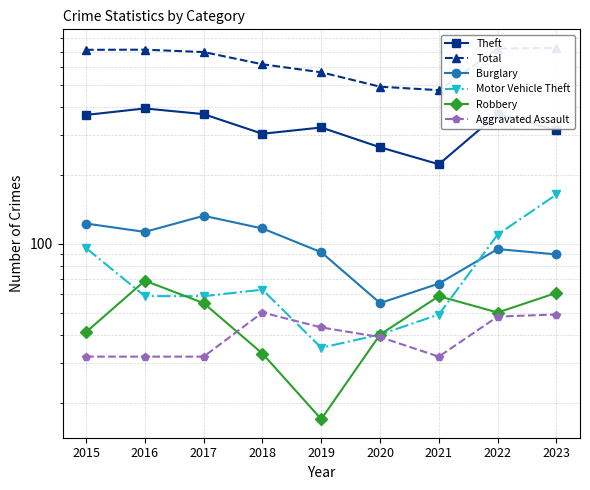

List the labels in order of Motor Vehicle Theft value, largest first.

2023, 2022, 2015, 2018, 2016, 2017, 2021, 2020, 2019